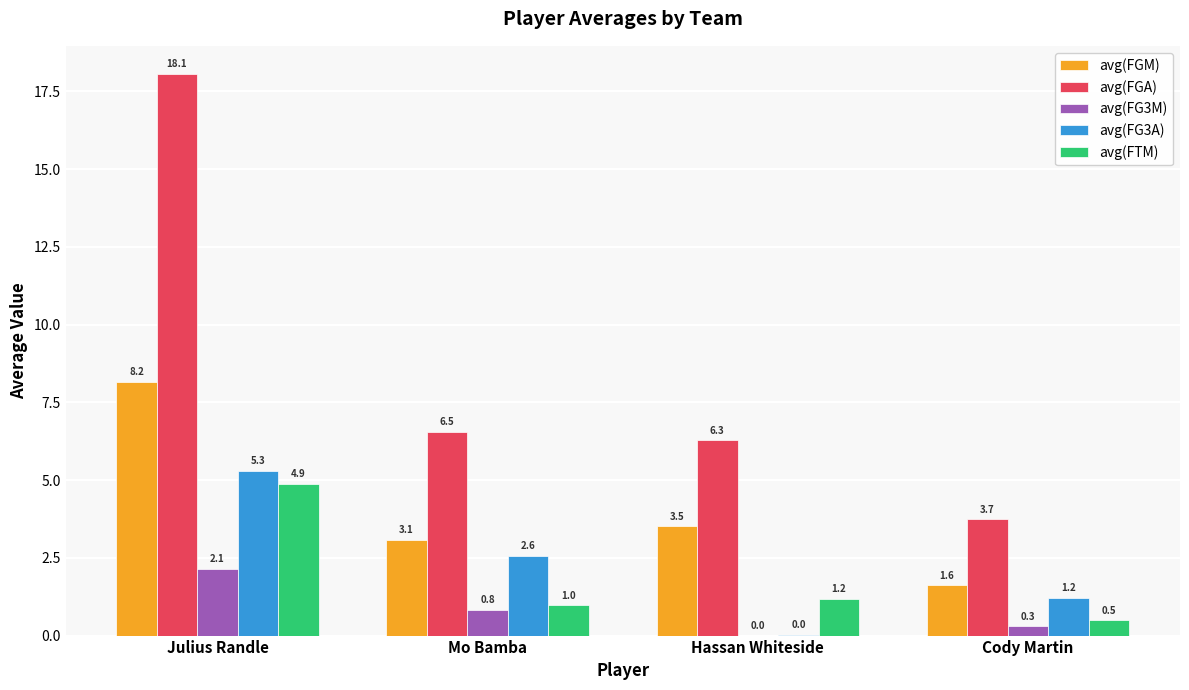

How many groups of bars are there?

4